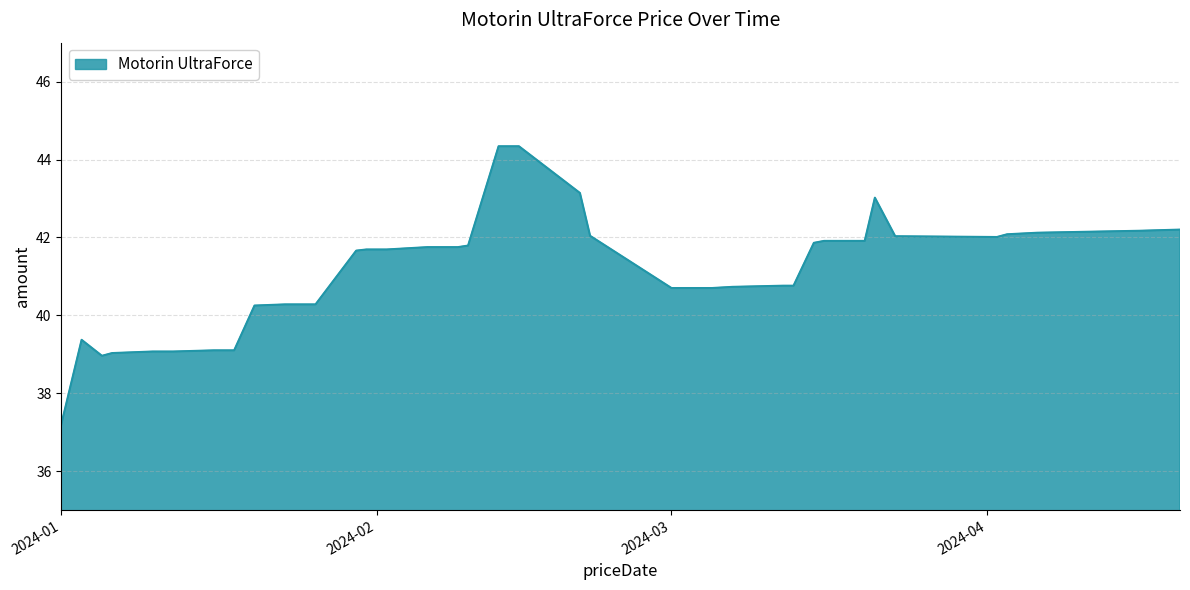

Count the number of data series in this chart.

1